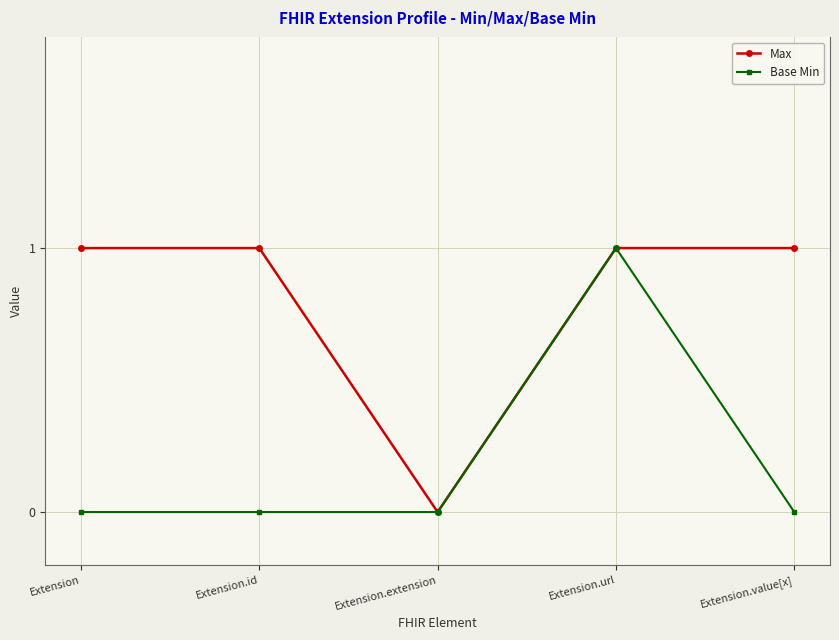

What is the label of the 5th point from the left?

Extension.value[x]